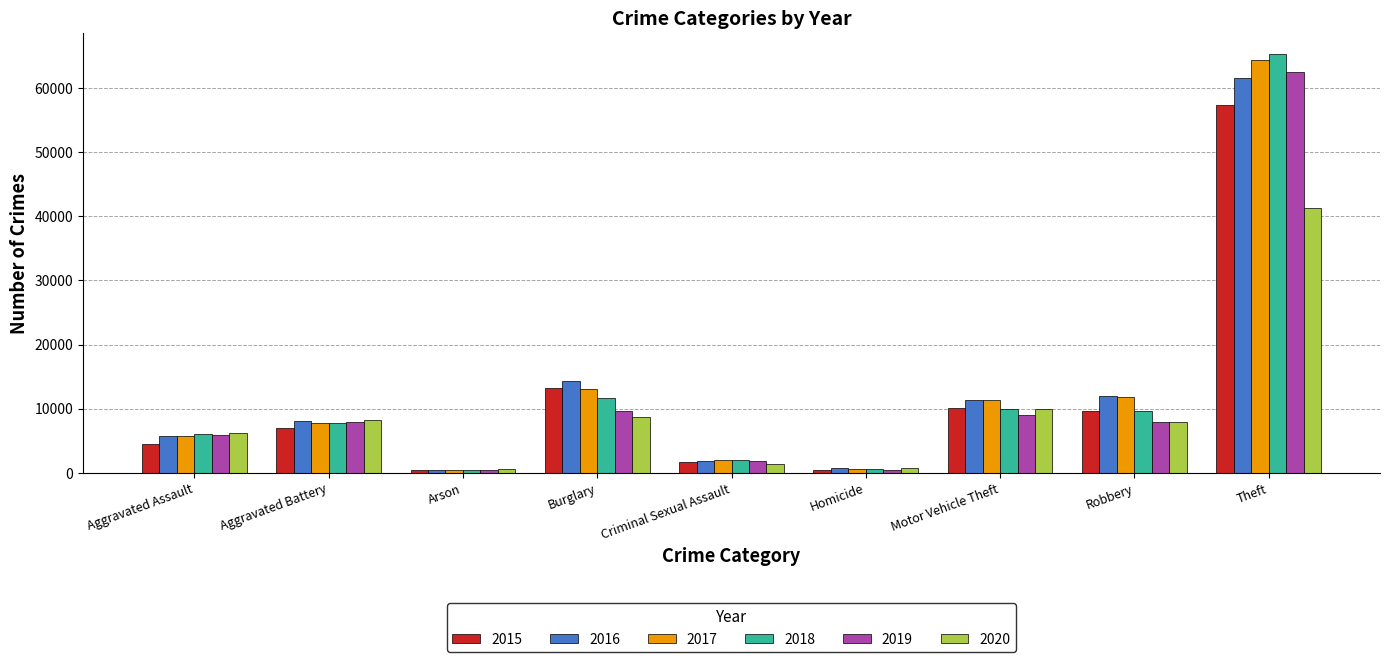

What is the total value across all series at Theft?

352415